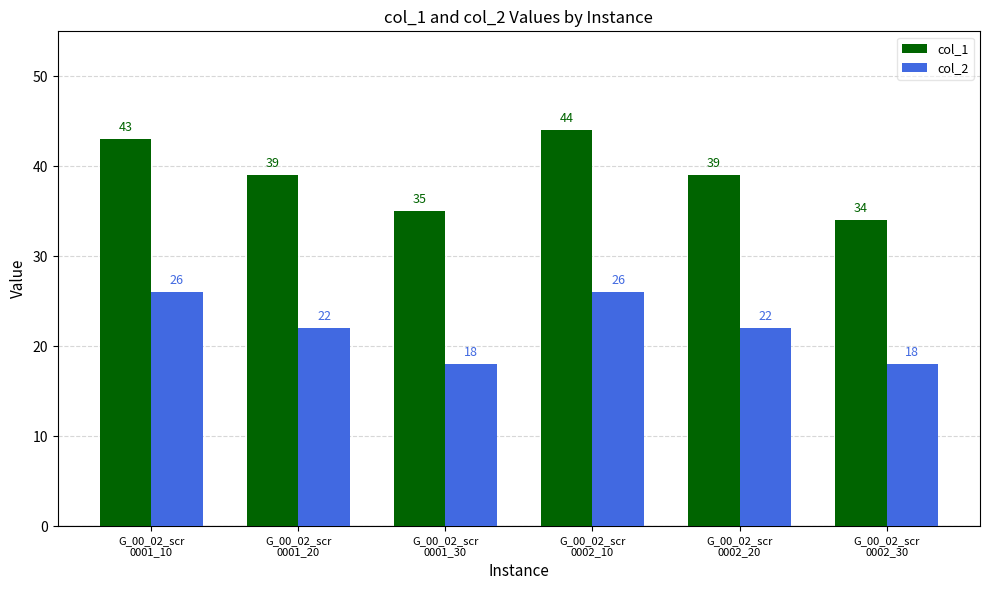

Is it true that col_1 equals 15 at G_00_02_scr
0001_20?

False